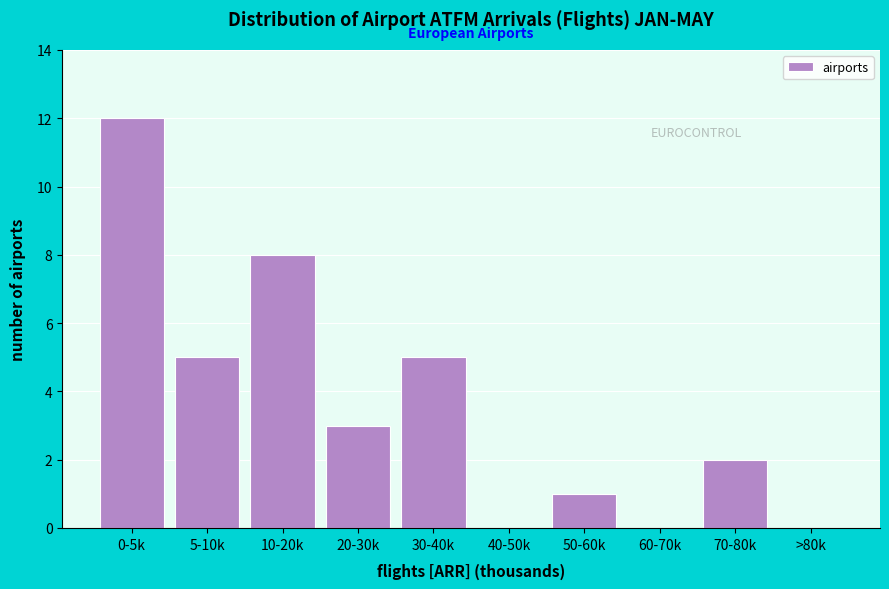

Reading left to right, what are all the values shown in this chart?

0-5k=12	5-10k=5	10-20k=8	20-30k=3	30-40k=5	40-50k=0	50-60k=1	60-70k=0	70-80k=2	>80k=0